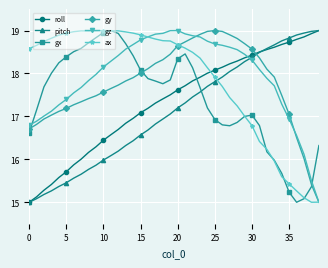

After their last crossing, which series has the higher values: ax or roll?

roll